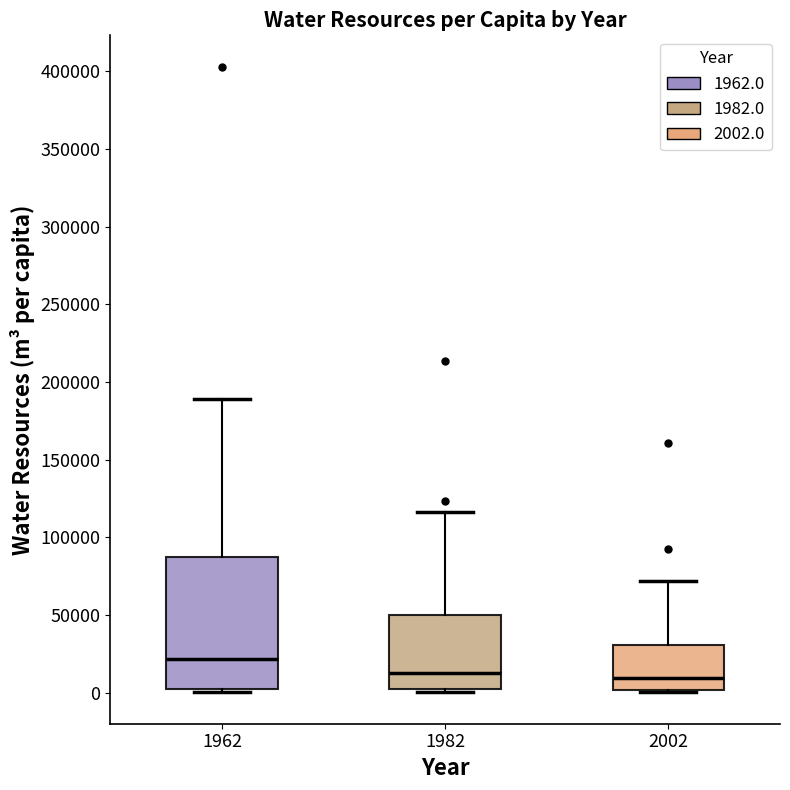

Which box is the tallest, from its lower edge to its upper edge?

1962